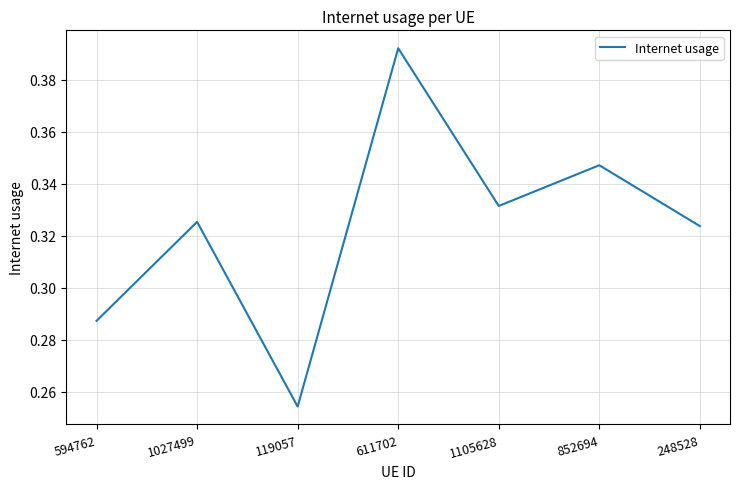

List the labels in order of value, smallest first.

119057, 594762, 248528, 1027499, 1105628, 852694, 611702